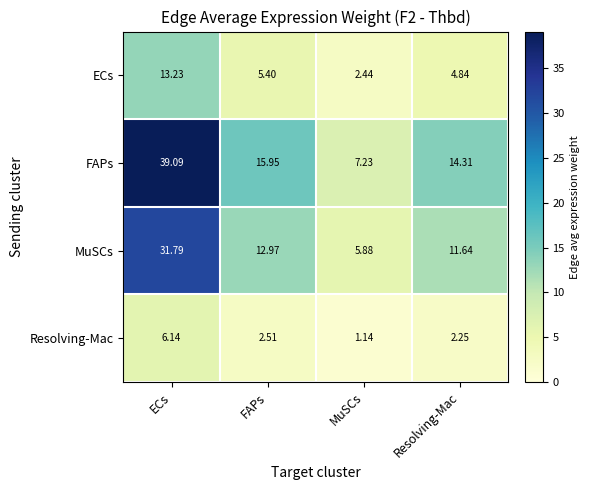

At which label does ECs reach its minimum?

MuSCs